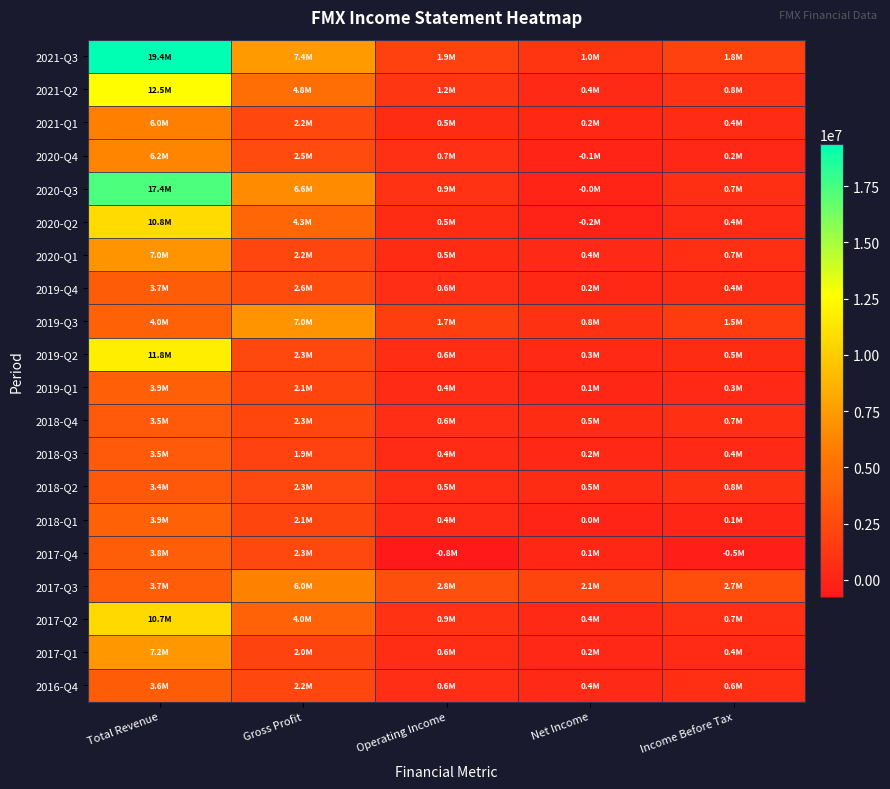

What is the minimum value shown in the chart?

-777600